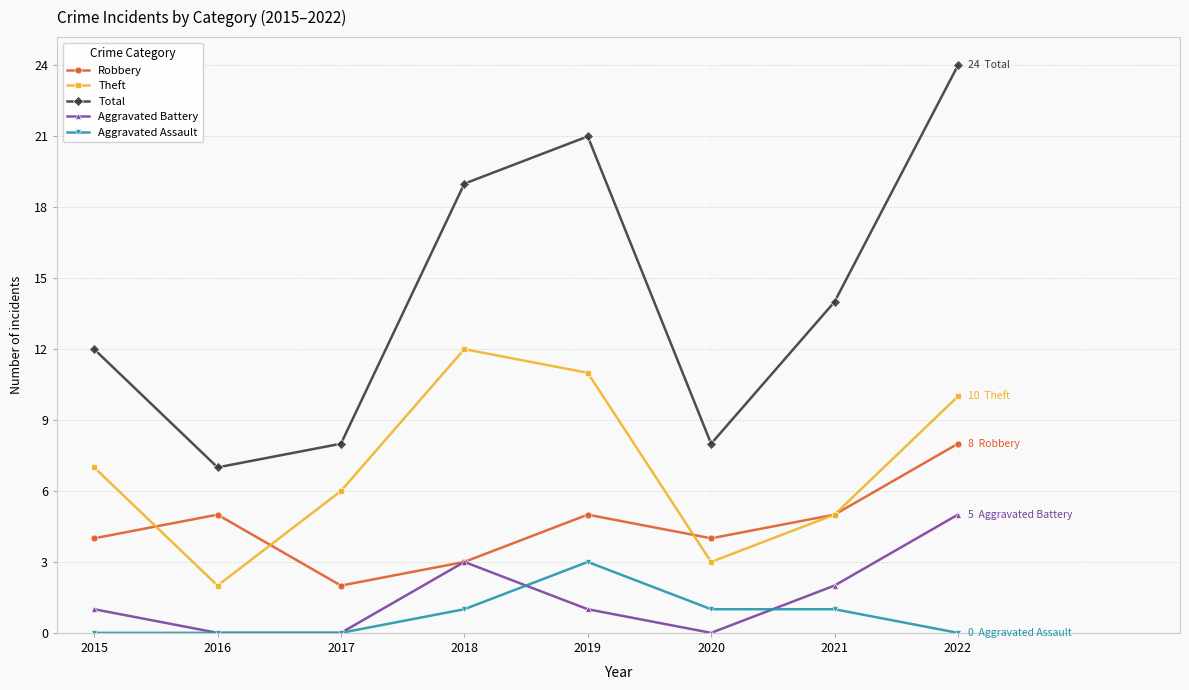

How many lines are shown in the chart?

5